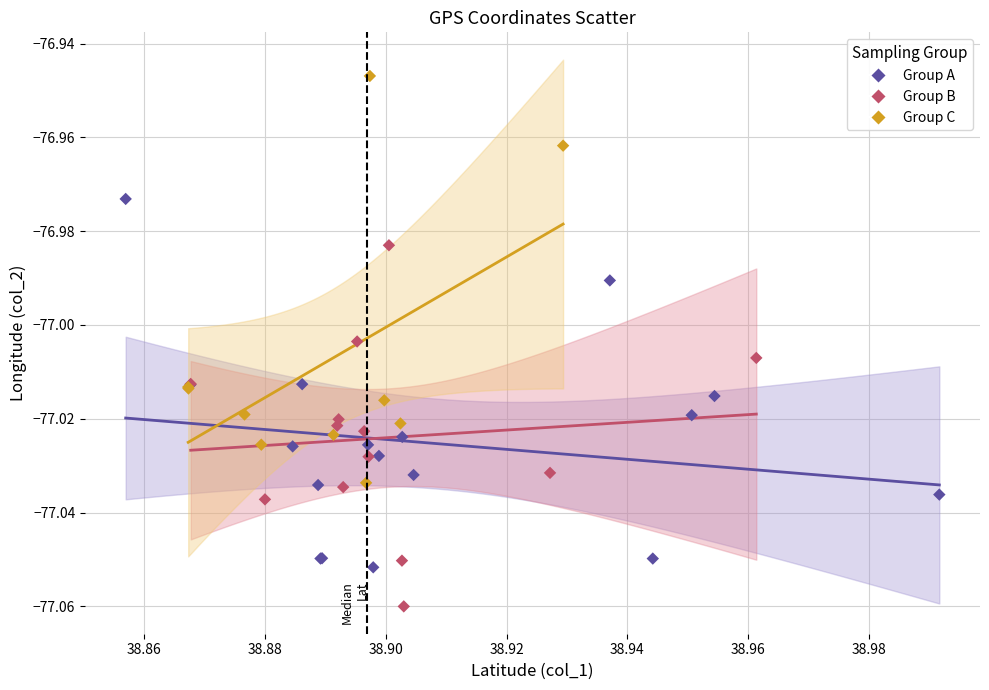

What are all the series names shown in the legend?

Group A, Group B, Group C